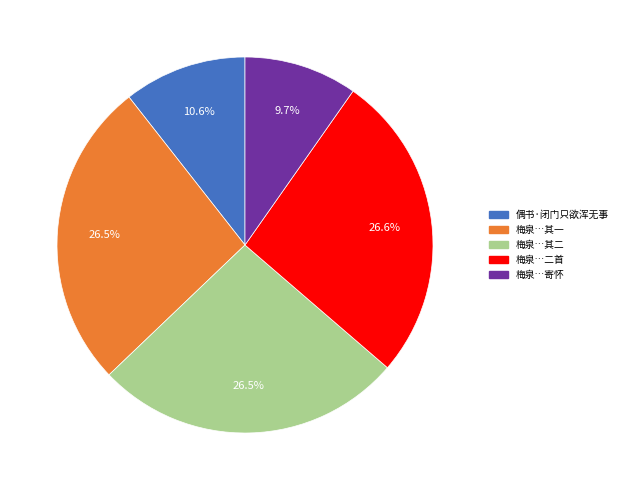

Combined, do 梅泉…其一 and 偶书·闭门只欲浑无事 account for over 50%?

No